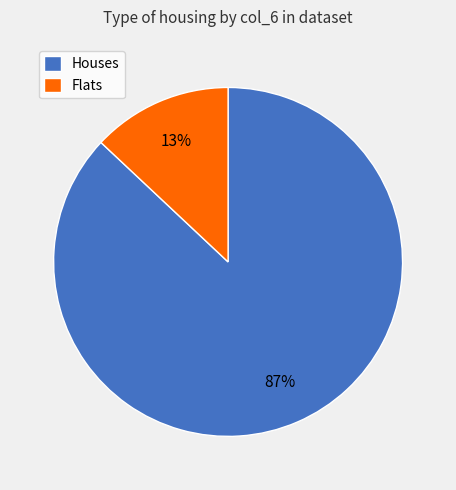

Is it true that Houses is 99% of the pie?

False